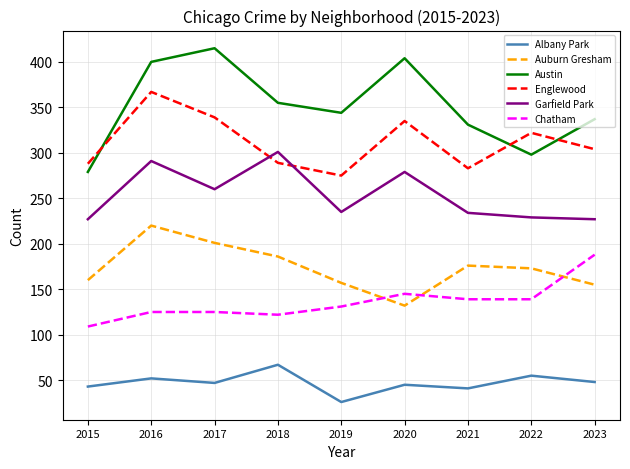

In Auburn Gresham, how many points are higher than both neighbors (excluding endpoints)?

2